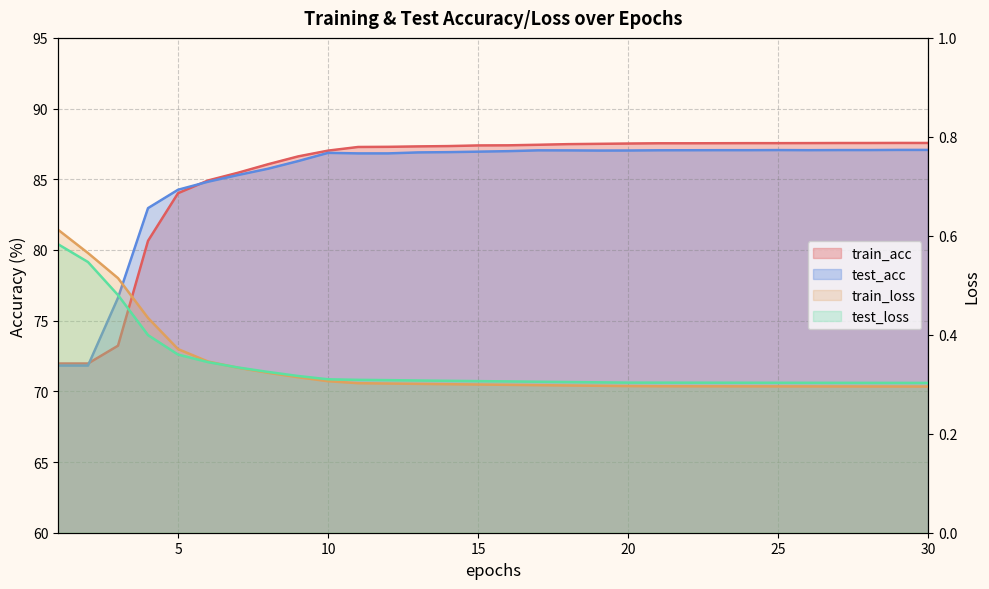

Is the value of train_acc at 21 greater than the value of test_acc at 22?

Yes